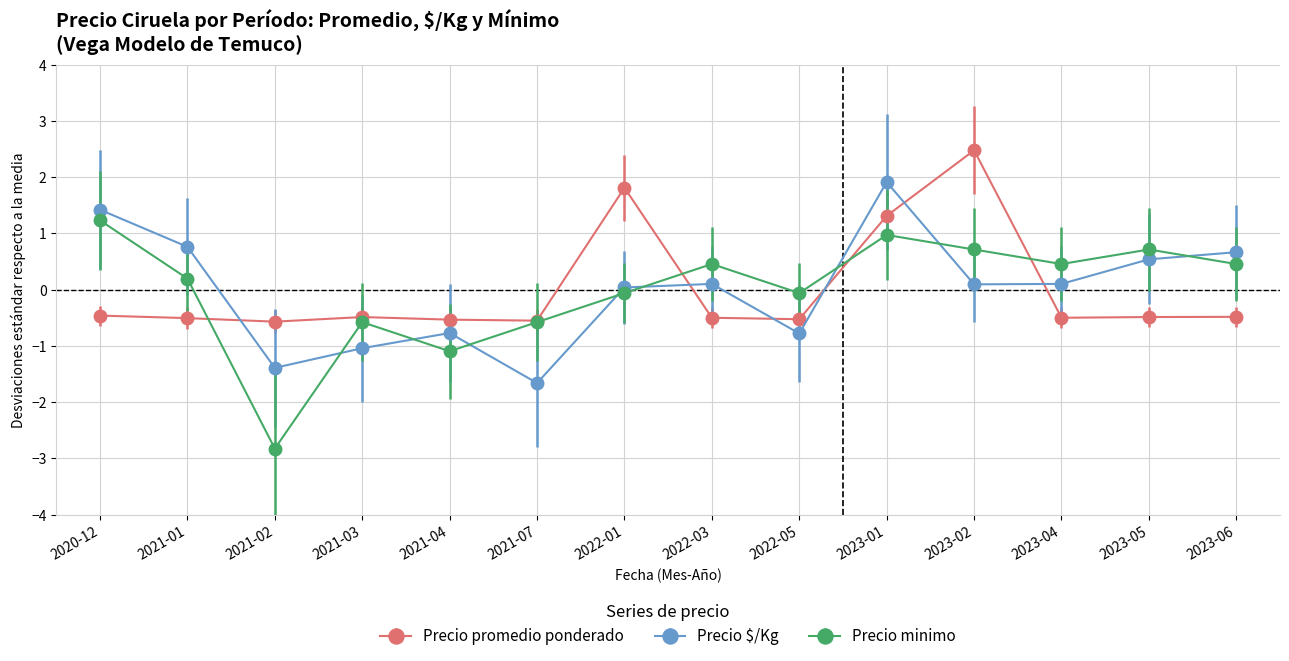

At 2023-01, list the series in order from largest to smallest.

Precio $/Kg, Precio promedio ponderado, Precio minimo